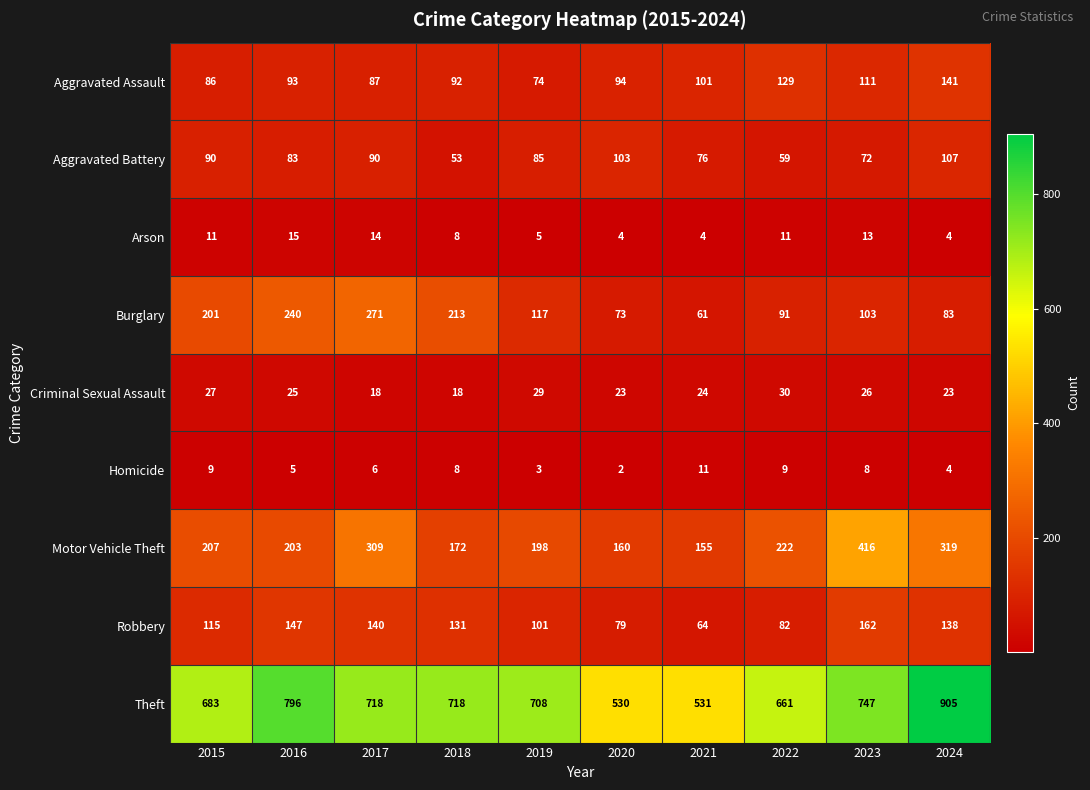

Which series has the largest range (max minus min)?

Theft